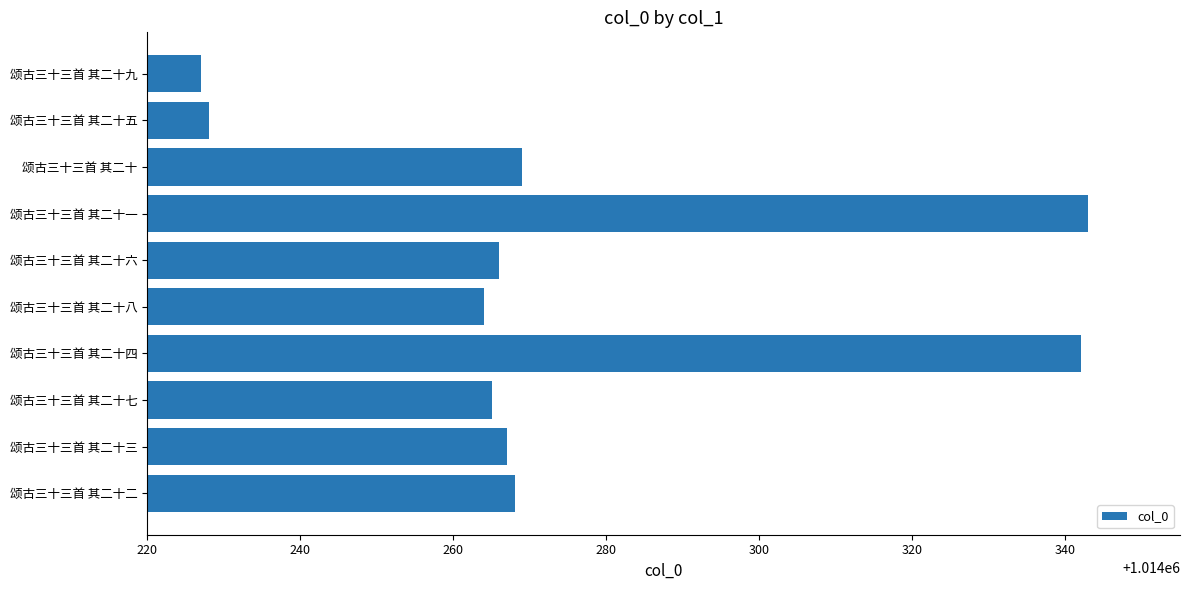

Reading top to bottom, extract all data points from this chart.

颂古三十三首 其二十九=1014227	颂古三十三首 其二十五=1014228	颂古三十三首 其二十=1014269	颂古三十三首 其二十一=1014343	颂古三十三首 其二十六=1014266	颂古三十三首 其二十八=1014264	颂古三十三首 其二十四=1014342	颂古三十三首 其二十七=1014265	颂古三十三首 其二十三=1014267	颂古三十三首 其二十二=1014268